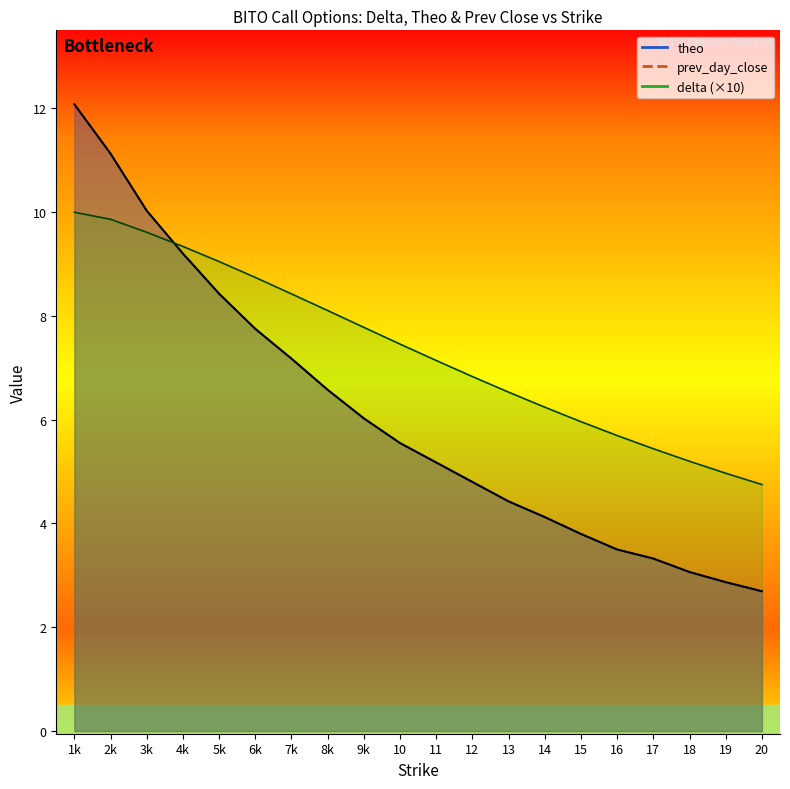

Where does the prev_day_close series first go above 5?

1k